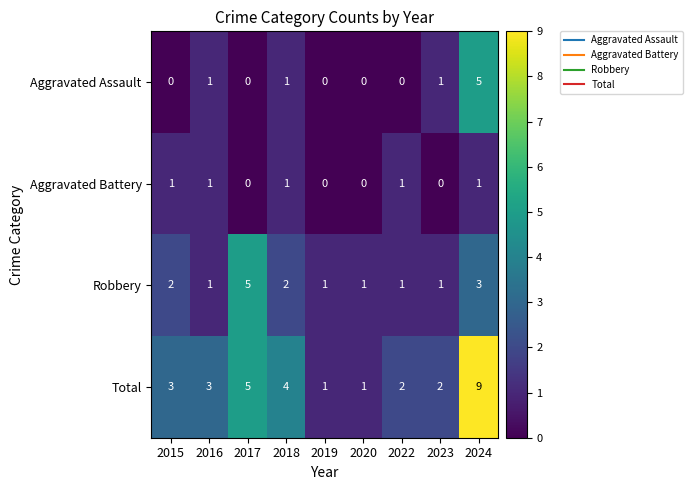

How many categories are shown in the chart?

9